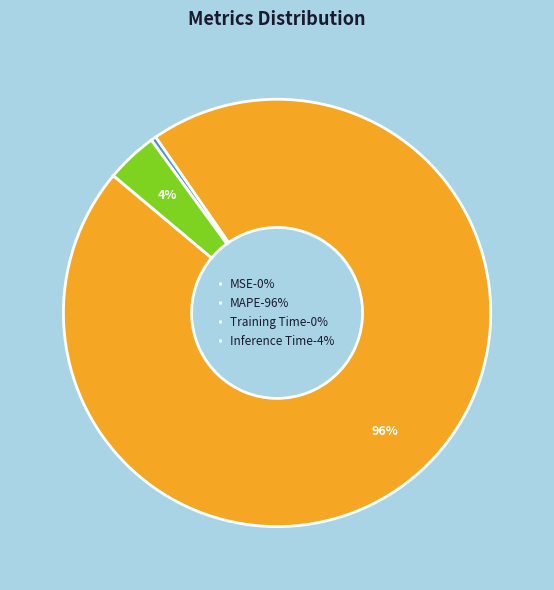

What percentage is the Inference Time-4% slice, to the nearest percent?

4%